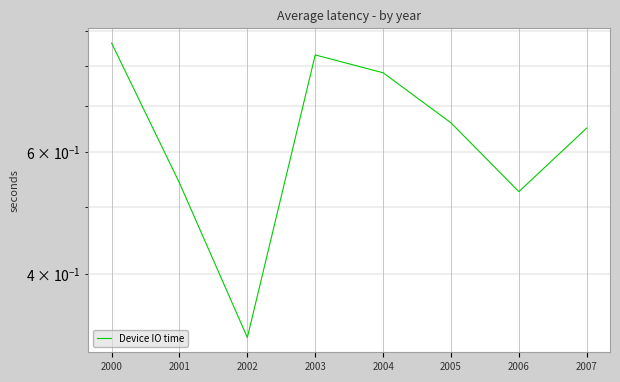

At which category does the data reach its first local valley?

2002